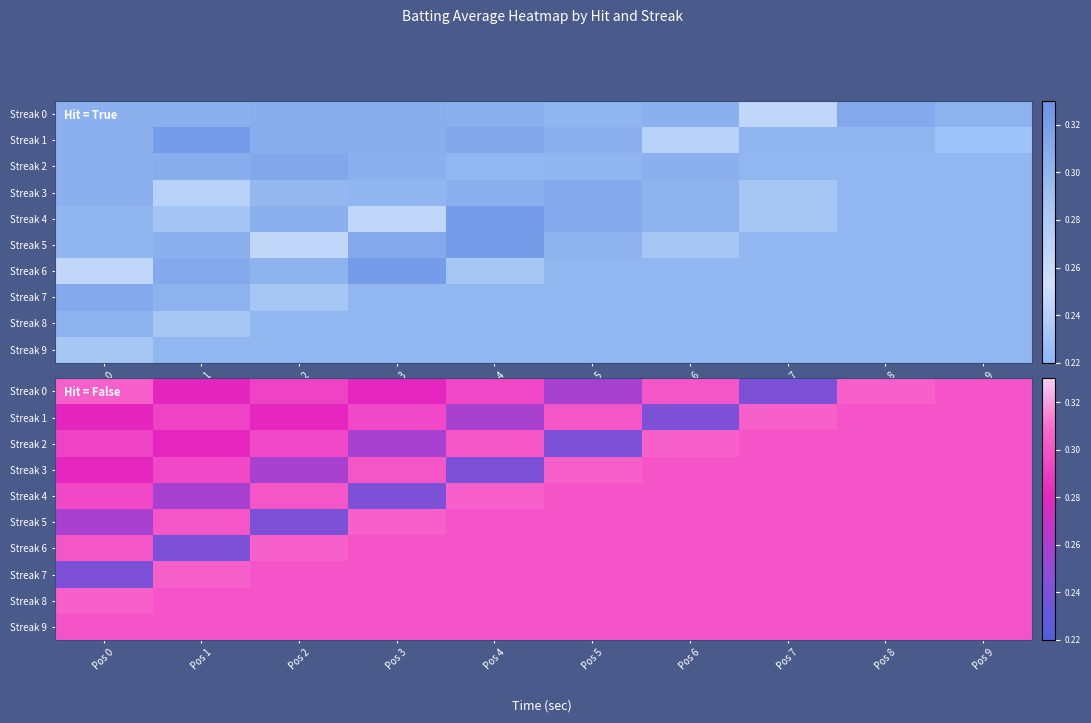

What is the difference between the highest and lowest values at Pos 5?

0.1